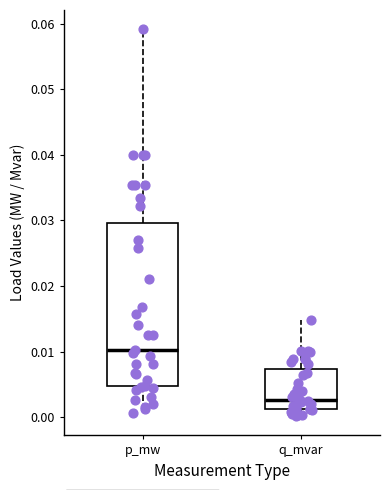

Which box has the lowest median line?

q_mvar